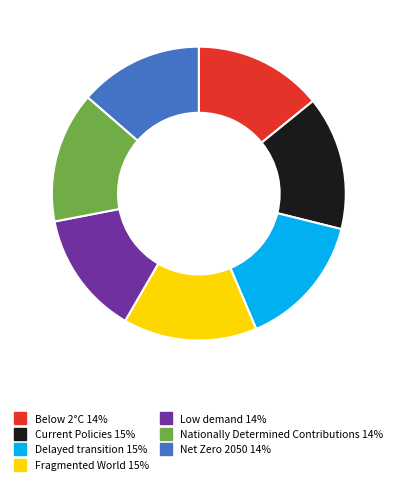

The Fragmented World slice represents 15% of the pie. True or false?

True